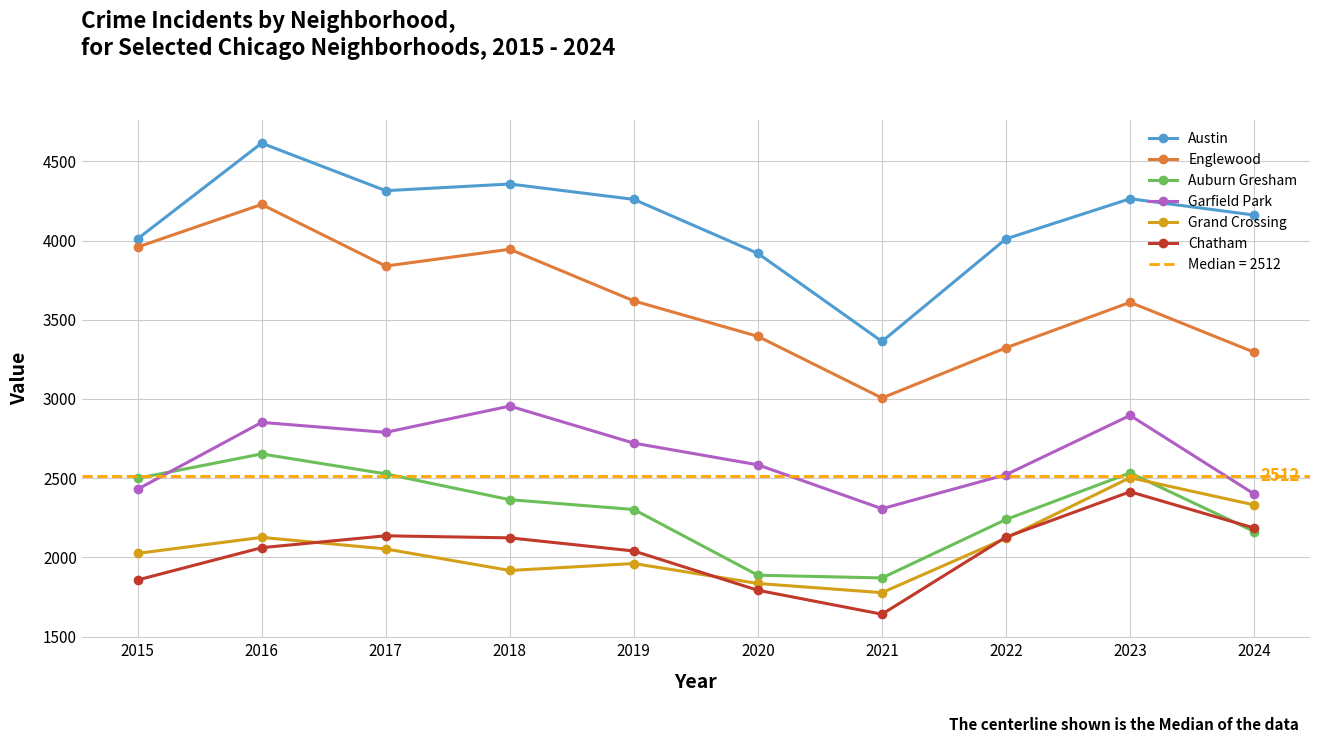

What is the value of the Austin point at the 6th from the left?

3919